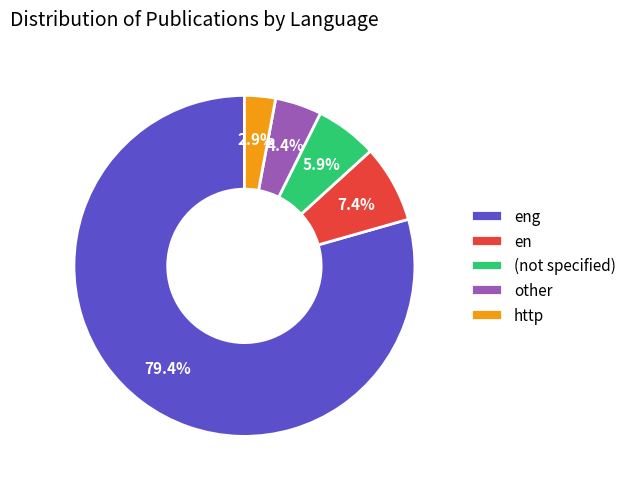

Does (not specified) account for over 50% of the chart?

No